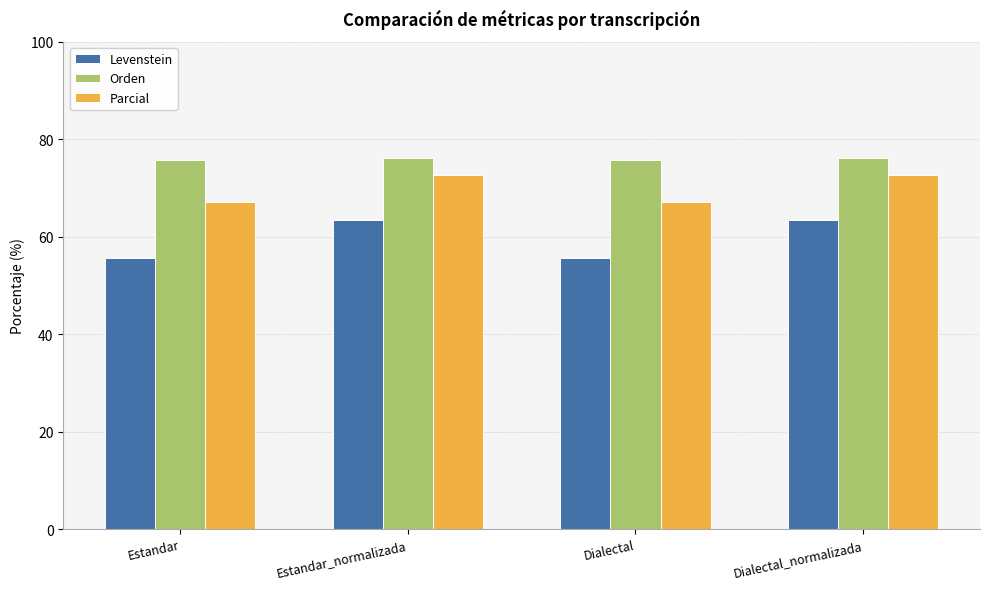

What is the approximate value of Parcial at Dialectal_normalizada?

72.7